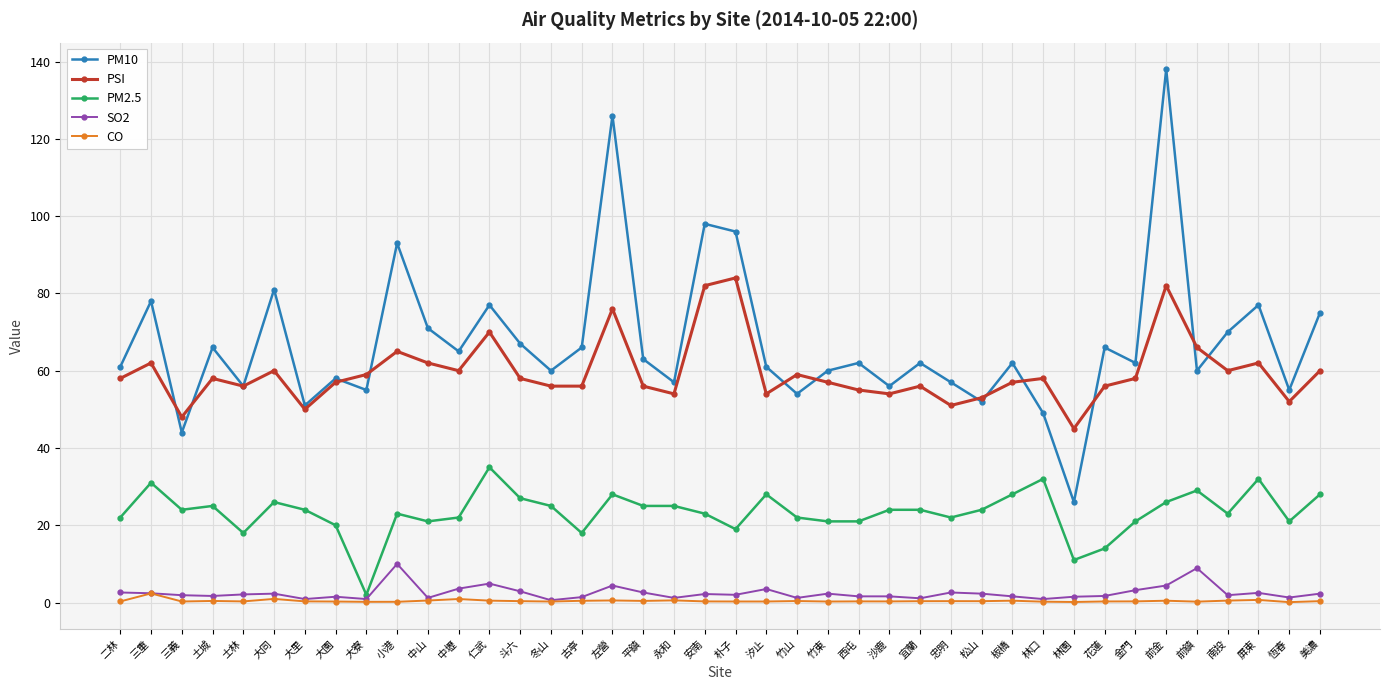

What is the sum of the CO values at 竹山 and 西屯?

0.7